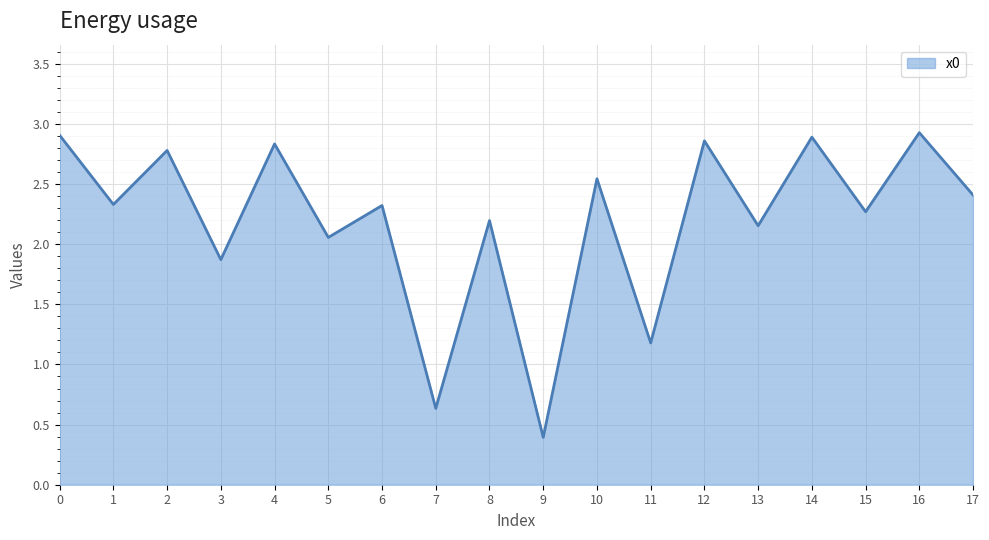

True or false: the data has more than 2 interior local peaks.

True